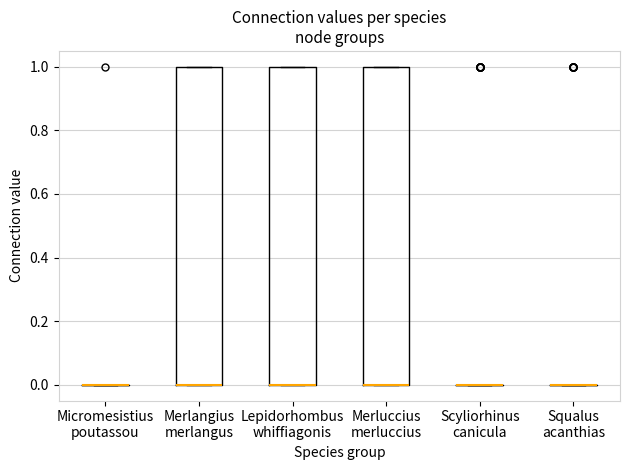

Reading left to right, transcribe this box plot: for each box, give where its median line is, the range the box spans, and where its two whiskers end, as read against the y-axis. The values are not printed on the chart, so give them approximately, as read against the axis.

Micromesistius poutassou: box collapsed to a line at 0, whiskers 0 to 0
Merlangius merlangus: median 0 (drawn on the box's lower edge), box 0 to 1, whiskers 0 to 1
Lepidorhombus whiffiagonis: median 0 (drawn on the box's lower edge), box 0 to 1, whiskers 0 to 1
Merluccius merluccius: median 0 (drawn on the box's lower edge), box 0 to 1, whiskers 0 to 1
Scyliorhinus canicula: box collapsed to a line at 0, whiskers 0 to 0
Squalus acanthias: box collapsed to a line at 0, whiskers 0 to 0